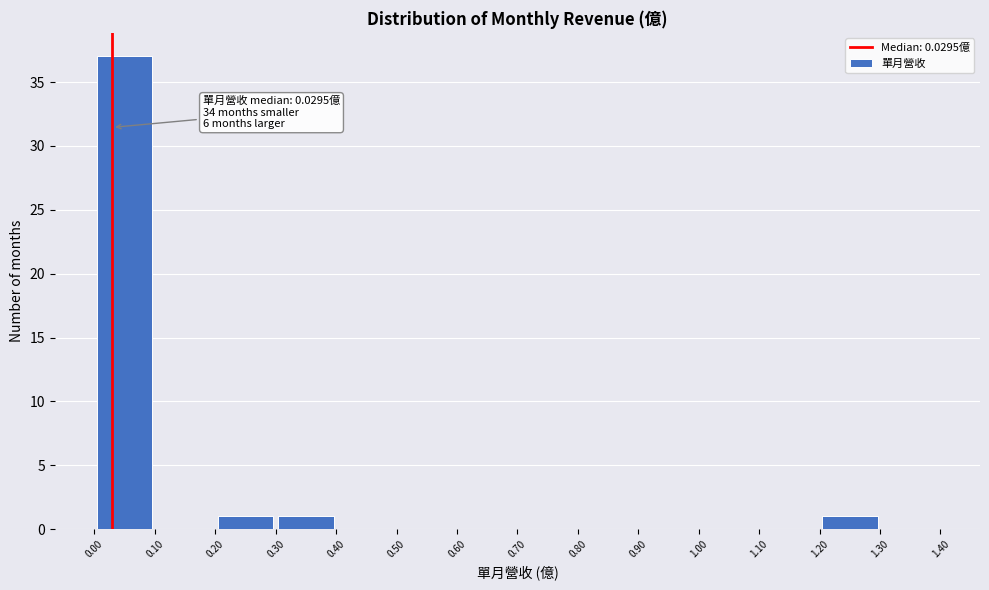

Which range on the x-axis has the tallest bar?

0.00 to 0.10